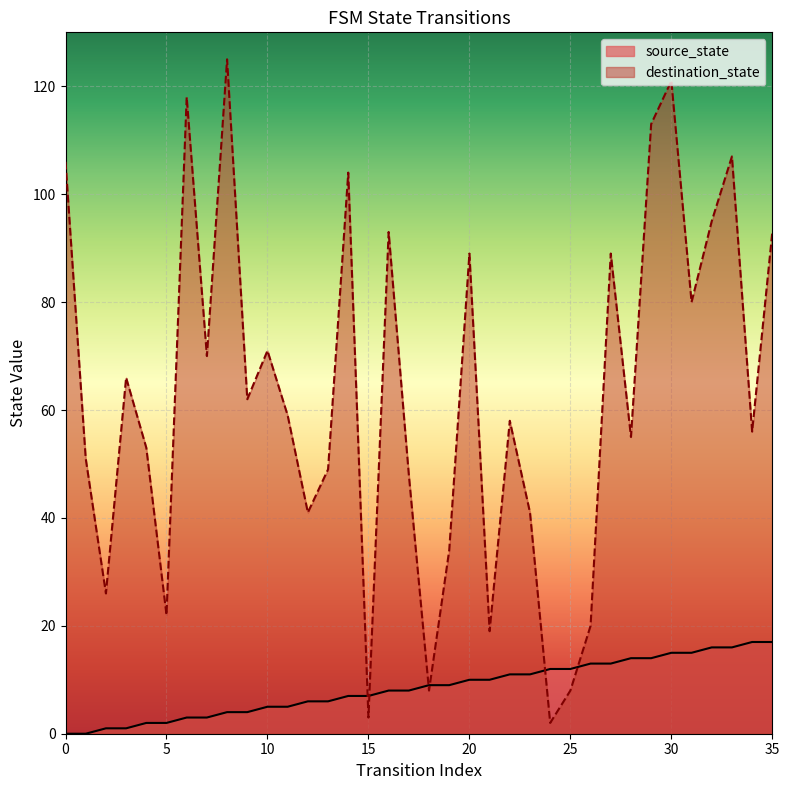

What is the value of the destination_state point at the 28th from the left?

89